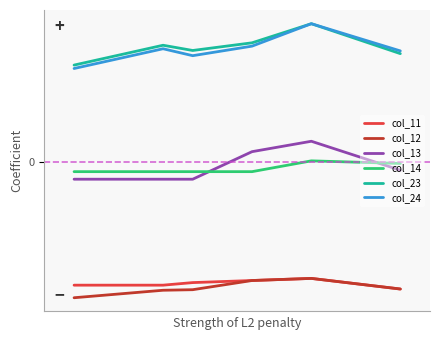

What are all the series names shown in the legend?

col_11, col_12, col_13, col_14, col_23, col_24